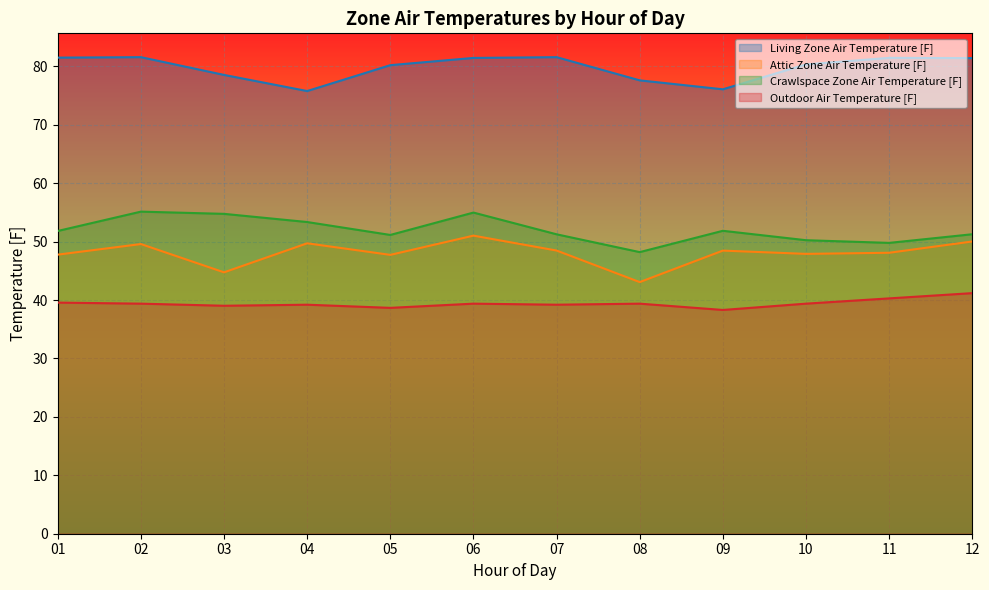

What is the value of the Attic Zone Air Temperature [F] point at the 1st from the left?

47.8